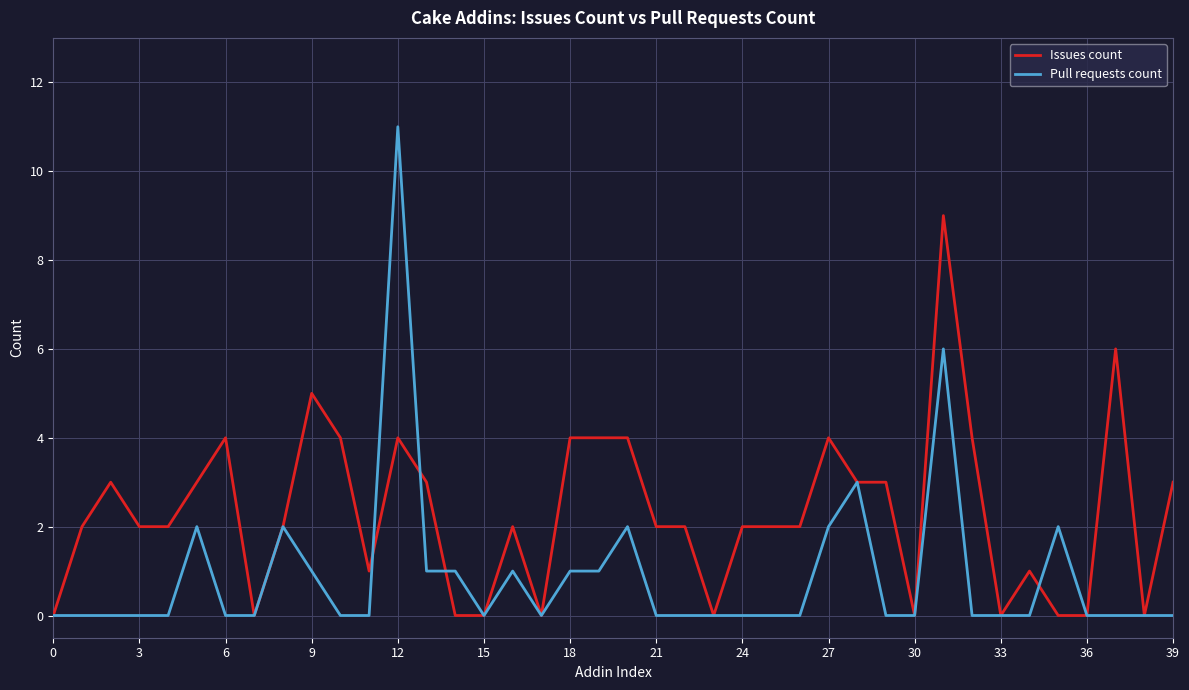

Which series has the largest range (max minus min)?

Pull requests count